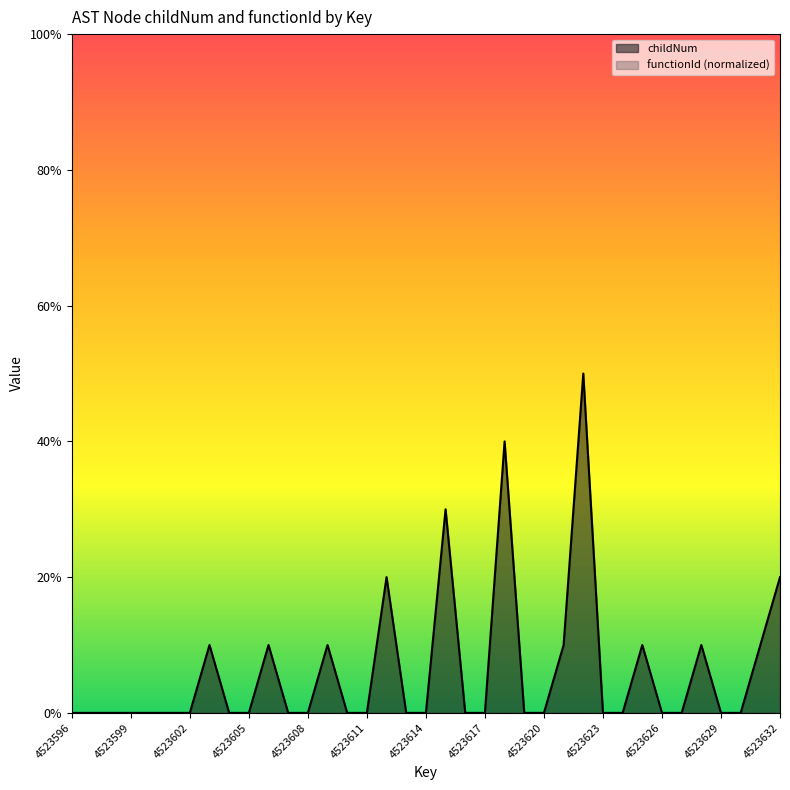

List the labels in order of value, smallest first.

4523596, 4523597, 4523598, 4523599, 4523600, 4523601, 4523602, 4523604, 4523605, 4523607, 4523608, 4523610, 4523611, 4523613, 4523614, 4523616, 4523617, 4523619, 4523620, 4523623, 4523624, 4523626, 4523627, 4523629, 4523630, 4523603, 4523606, 4523609, 4523621, 4523625, 4523628, 4523631, 4523612, 4523632, 4523615, 4523618, 4523622